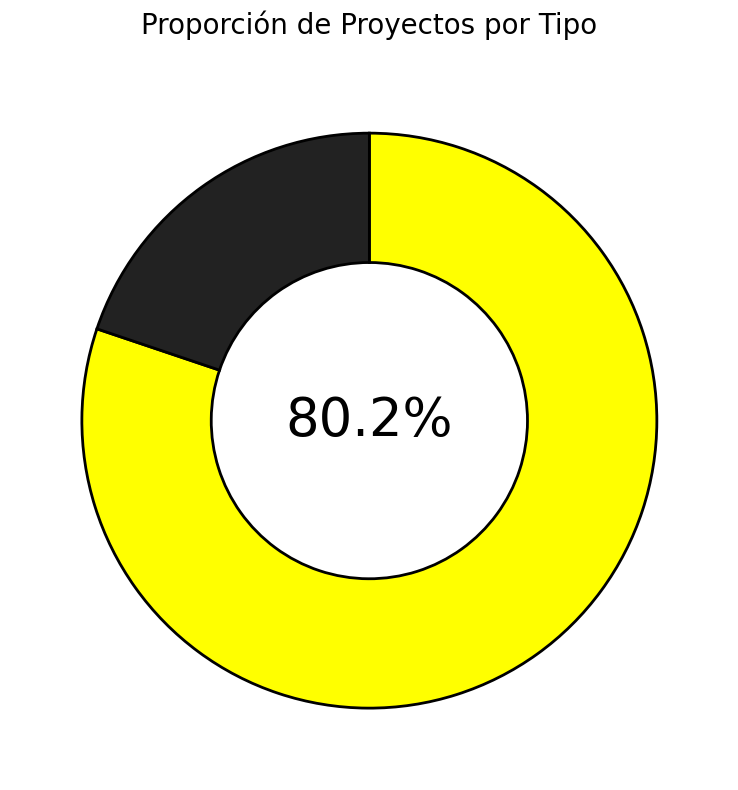

To the nearest percent, what is the difference between the largest and smallest slice percentages?

60%